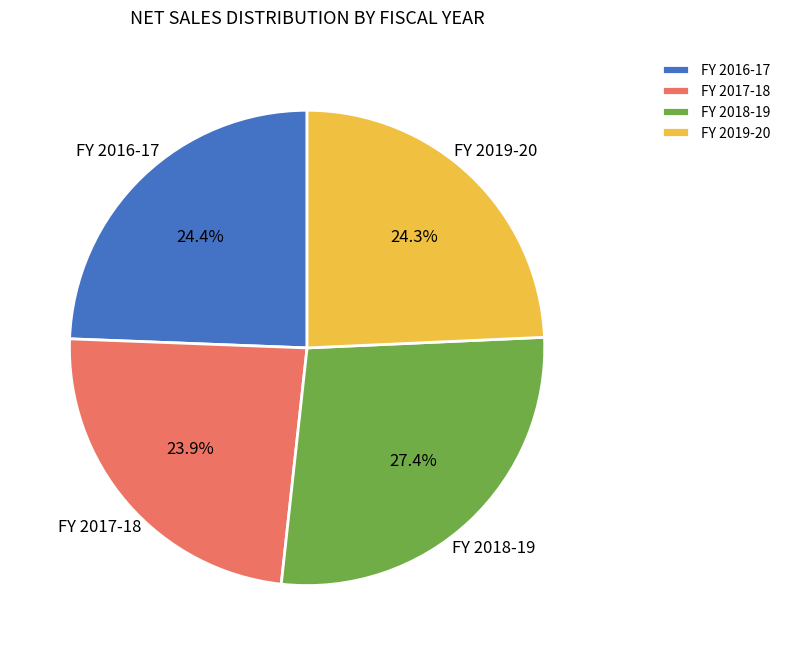

What is the largest slice in the pie chart?

FY 2018-19